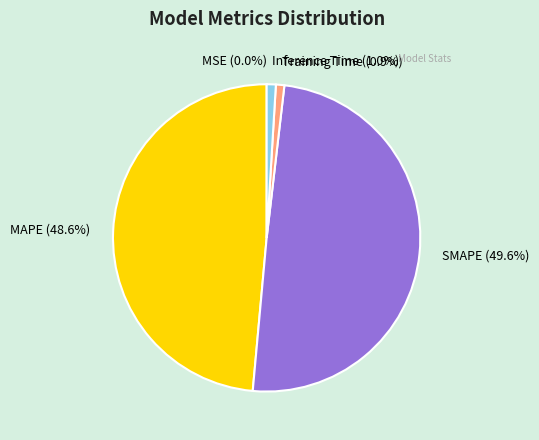

Is the sum of Training Time and Inference Time greater than half?

No